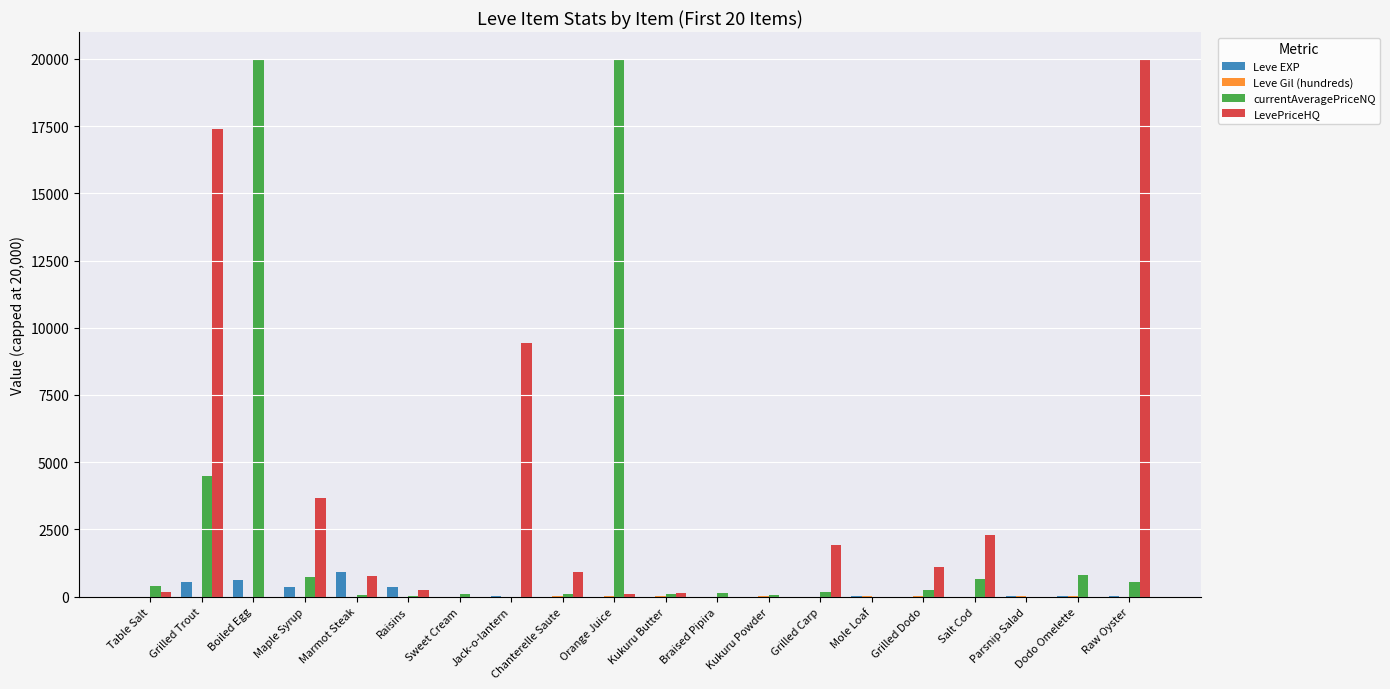

At which category is the sum across all series the highest?

Grilled Trout